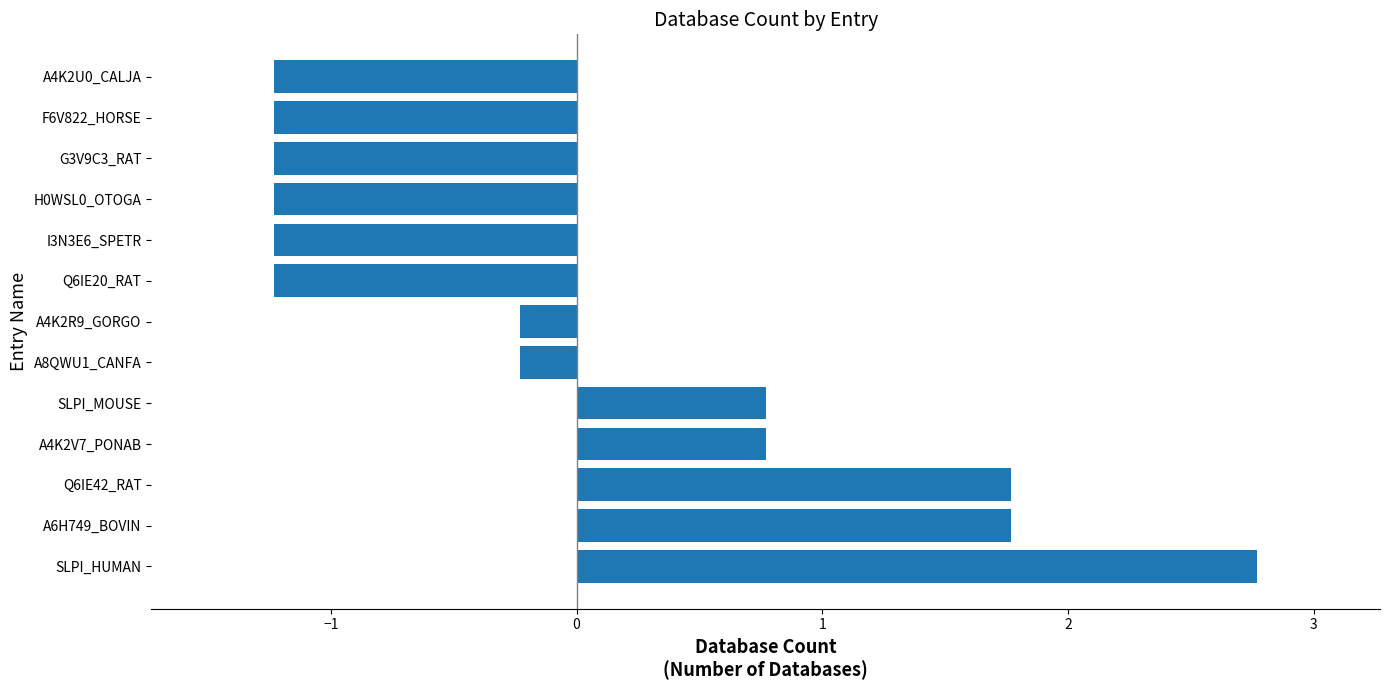

What is the smallest value displayed?

-1.2